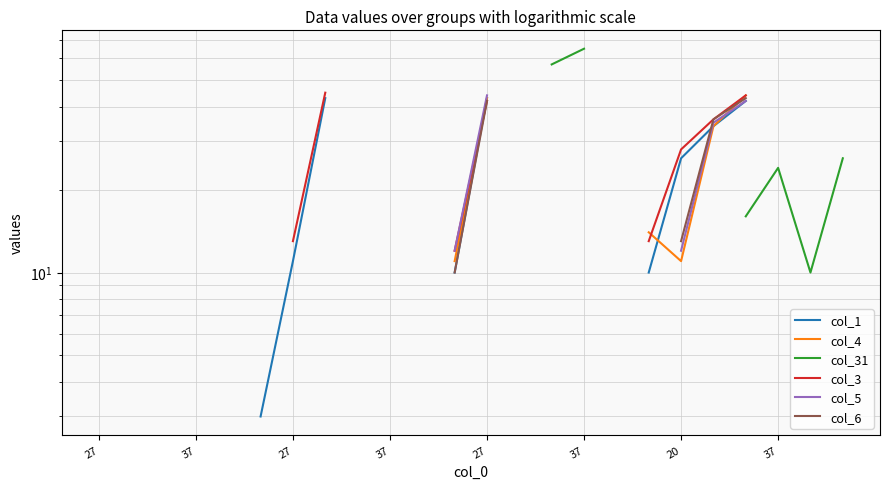

True or false: col_31 and col_3 intersect in this chart.

False